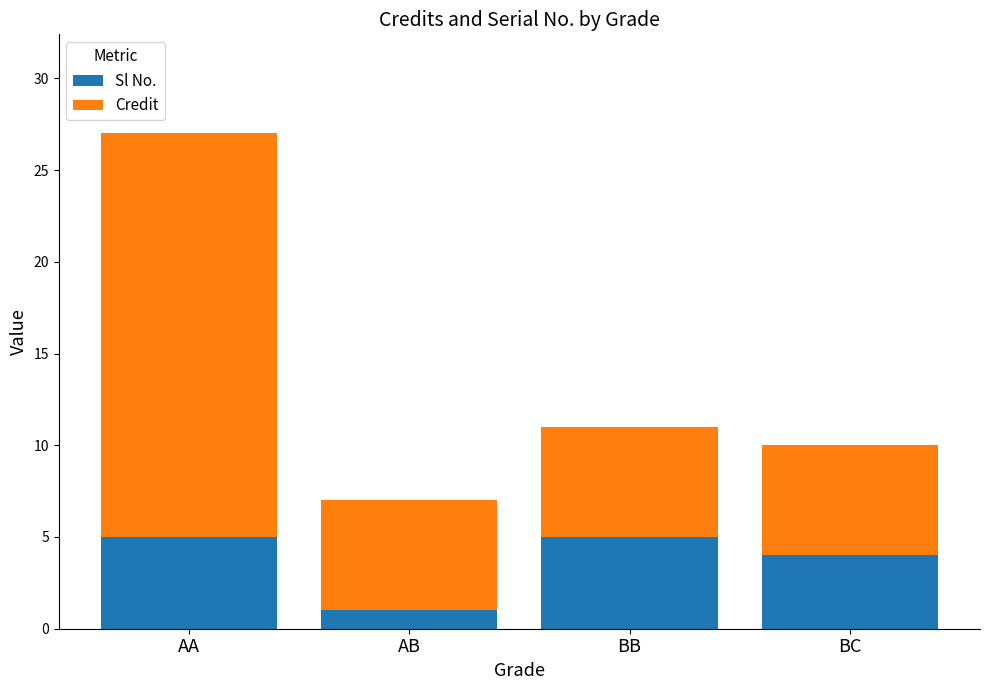

How many distinct data groups are displayed?

2